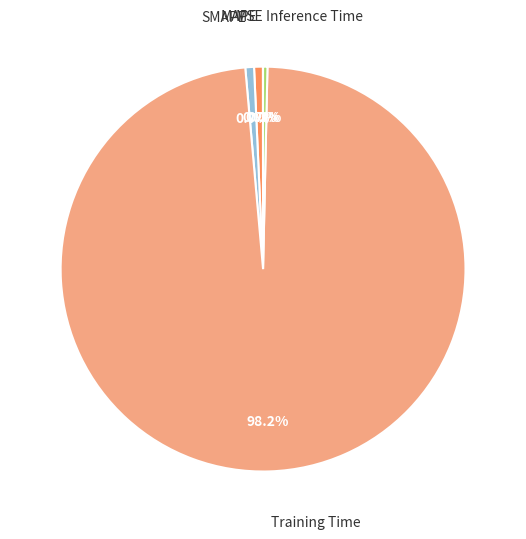

Which category accounts for the majority?

Training Time